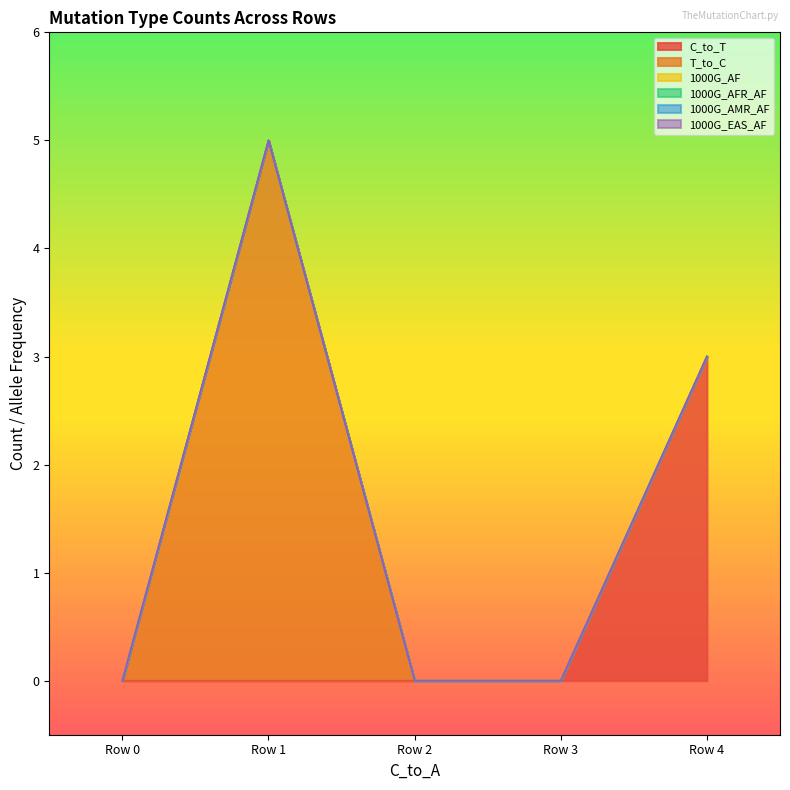

True or false: 1000G_EAS_AF has more than 1 points higher than both neighbors.

False